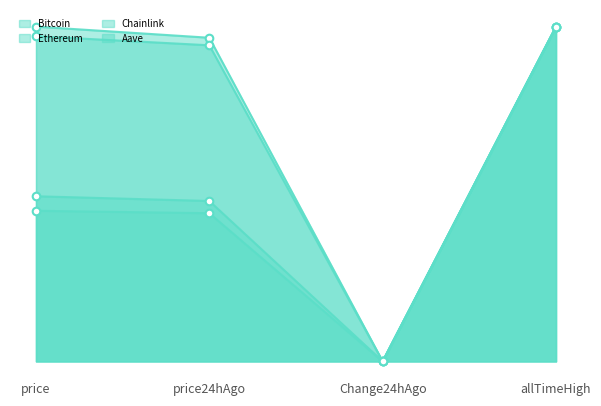

Which series has the largest total across all categories?

Bitcoin